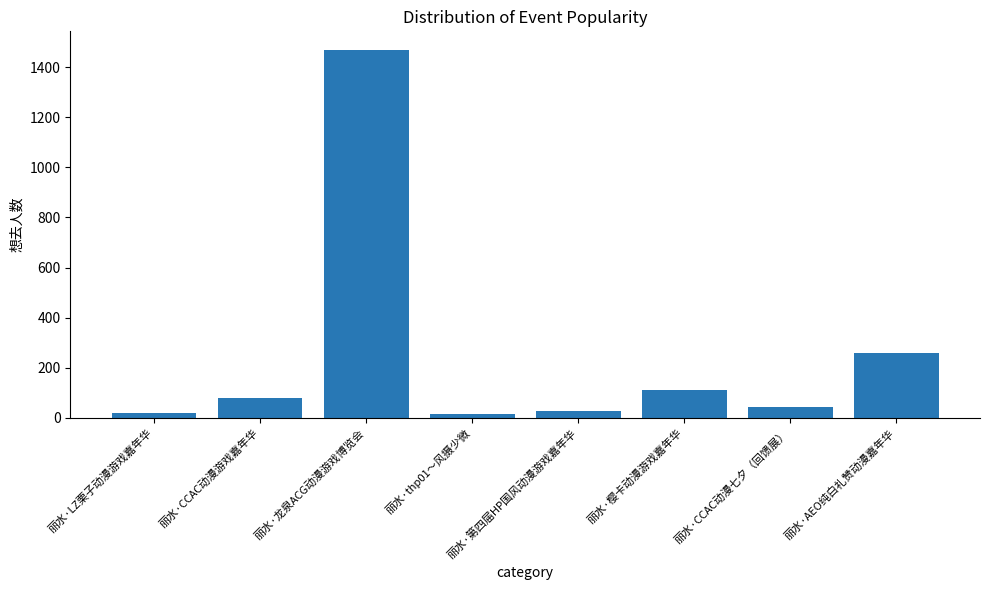

True or false: the data shows 1470 at 丽水·龙泉ACG动漫游戏博览会.

True